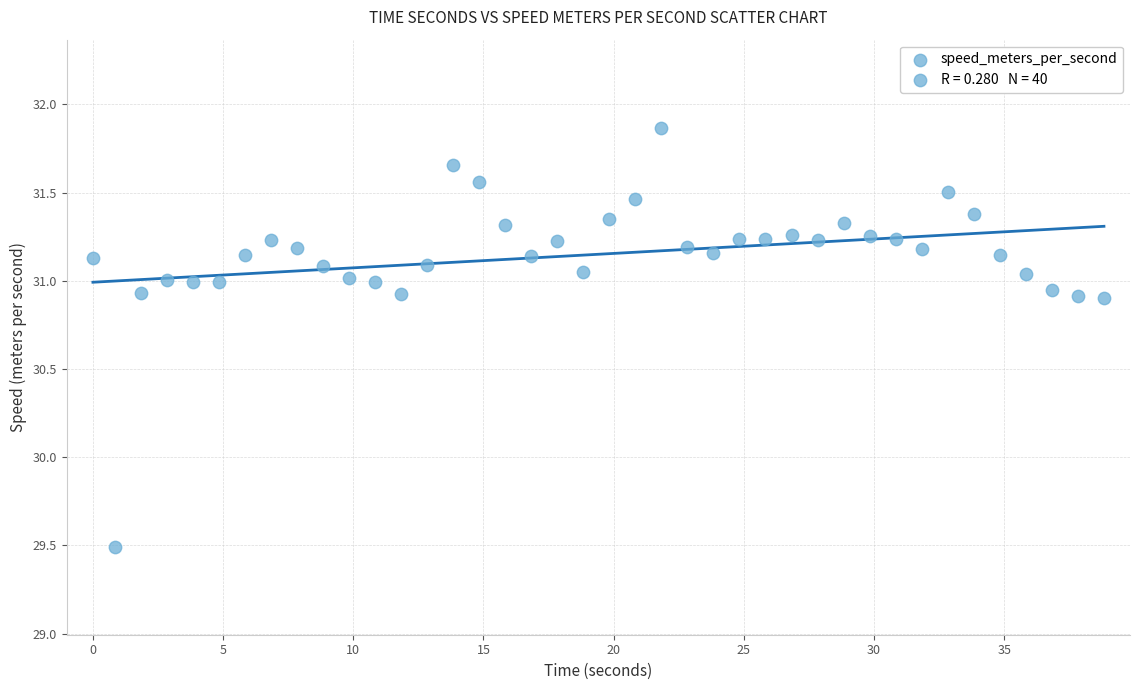

What is the range of X values (max minus min)?

38.8